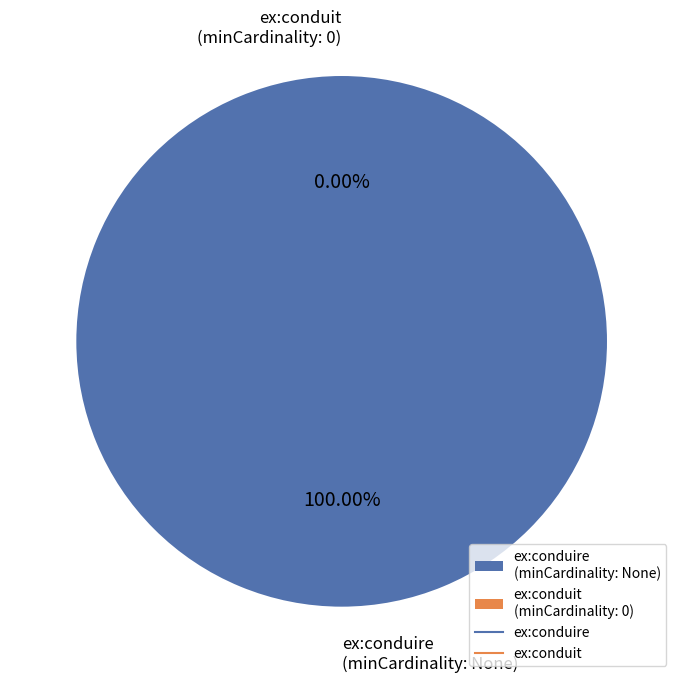

To the nearest percent, what percentage of the pie is ex:conduire?

100%